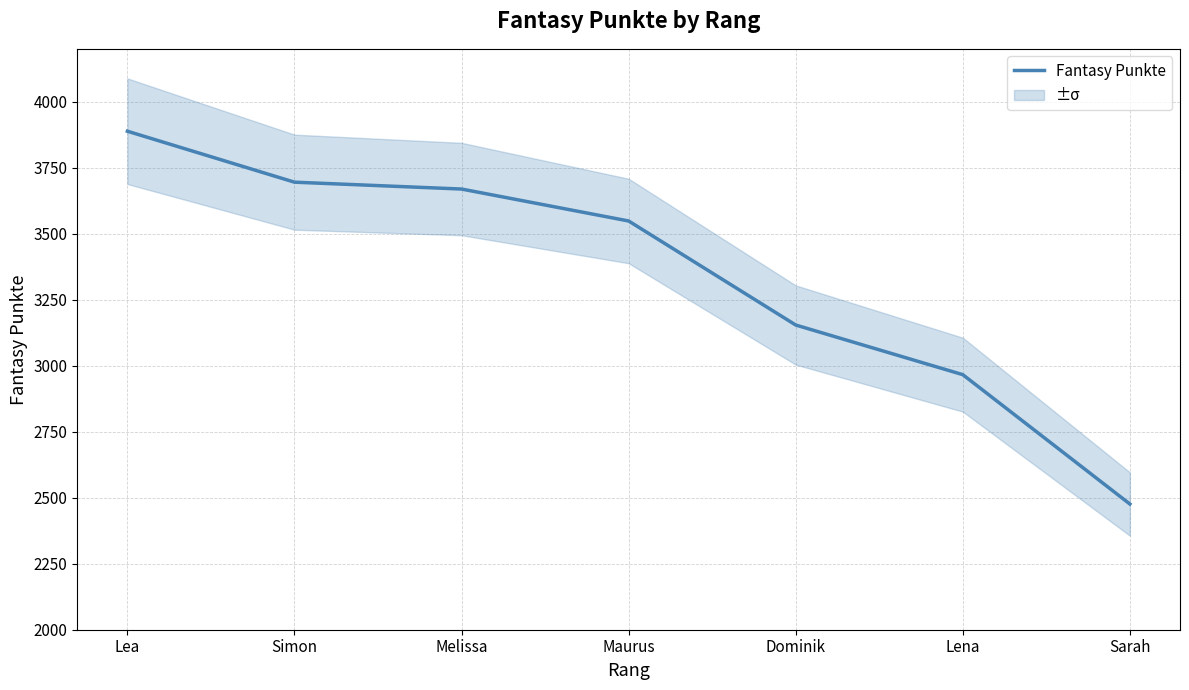

What is the sum of all values?

23396